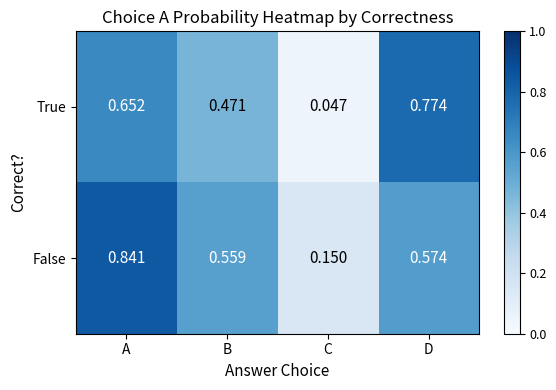

Which series has the widest spread of values?

True